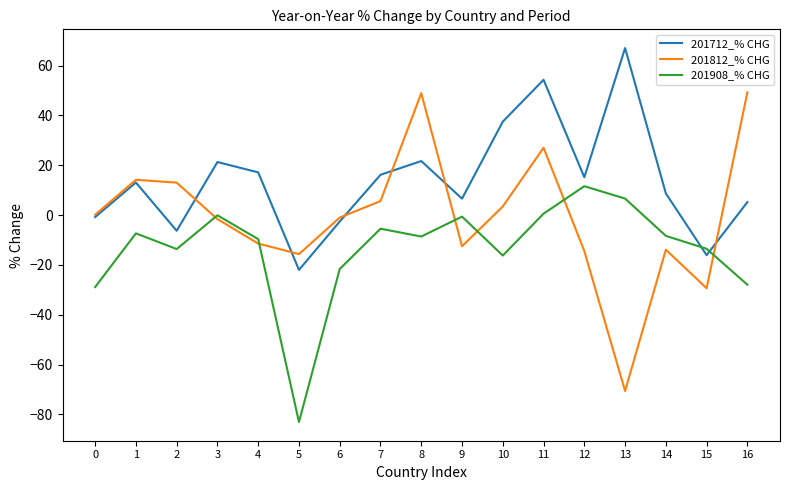

At which category does 201712_% CHG reach its first local valley?

2